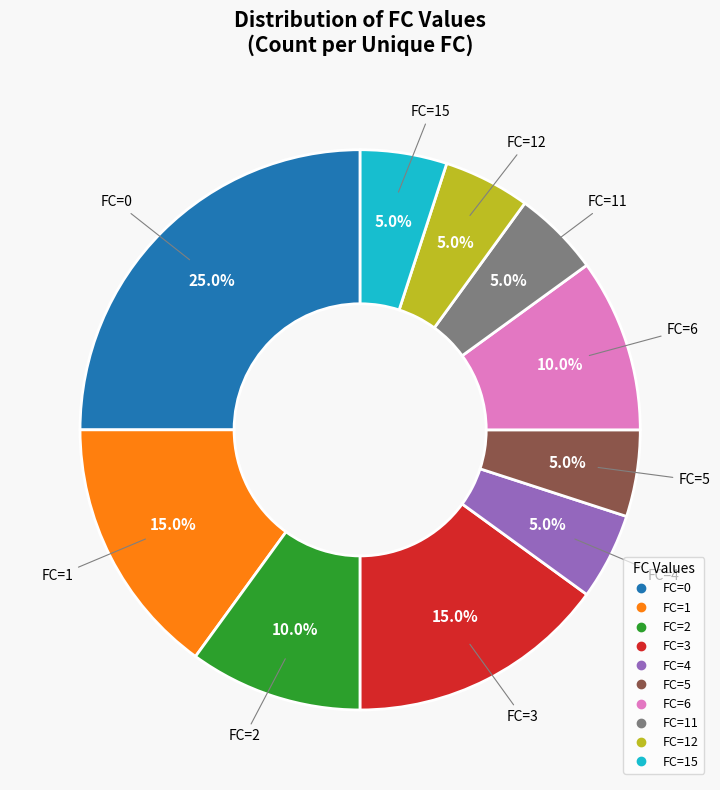

Does any single category account for the majority?

No